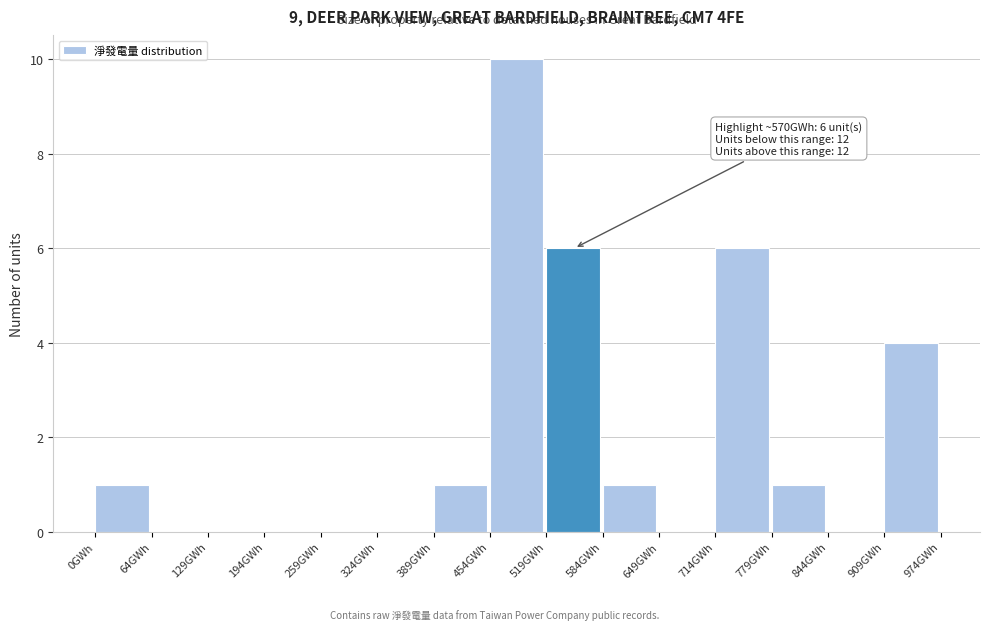

Which range on the x-axis has the tallest bar?

450 to 520